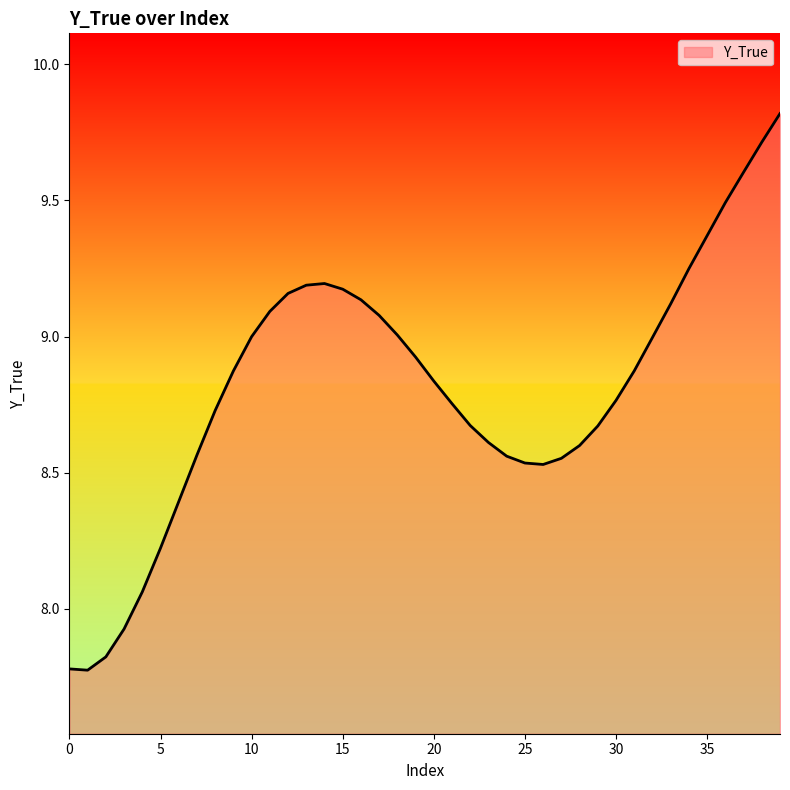

What is the smallest value displayed?

7.8